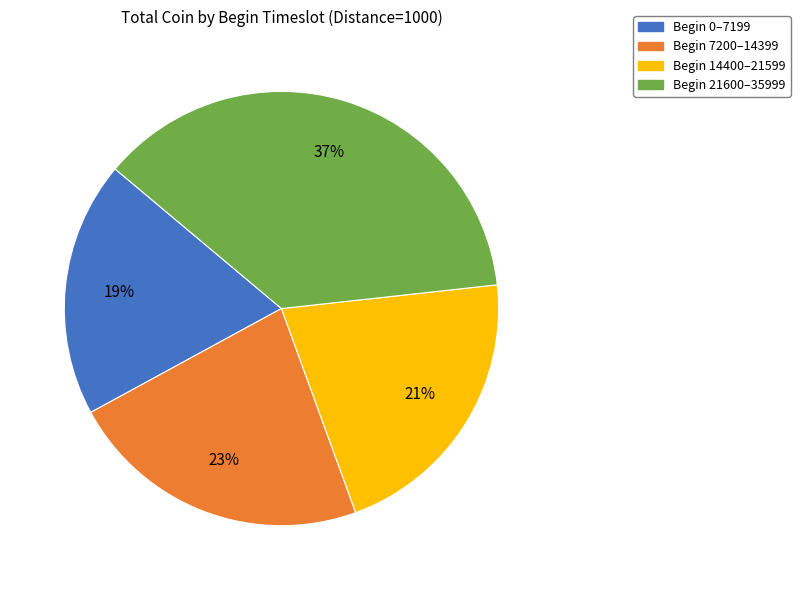

To the nearest percent, what is the average slice percentage?

25%